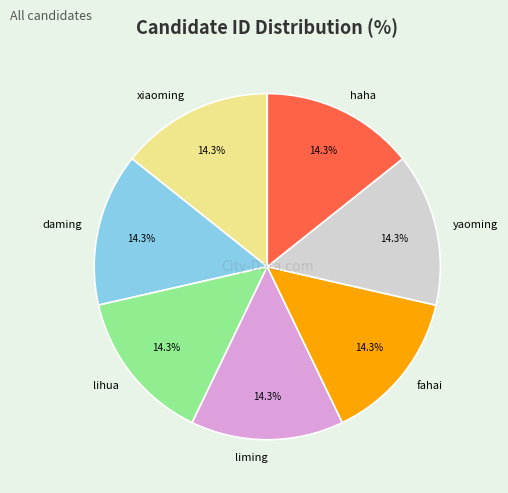

To the nearest percent, what percentage of the pie is liming?

14%